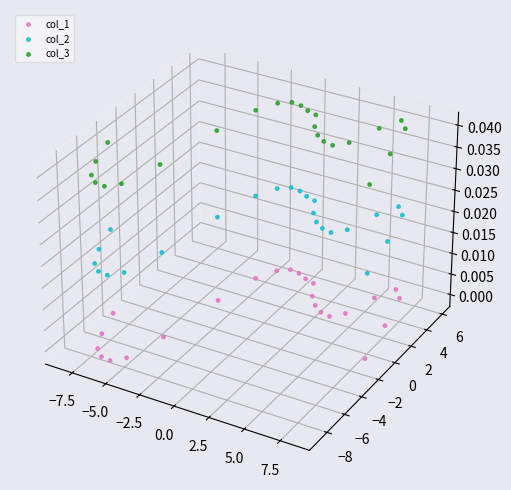

What are all the series names shown in the legend?

col_1, col_2, col_3